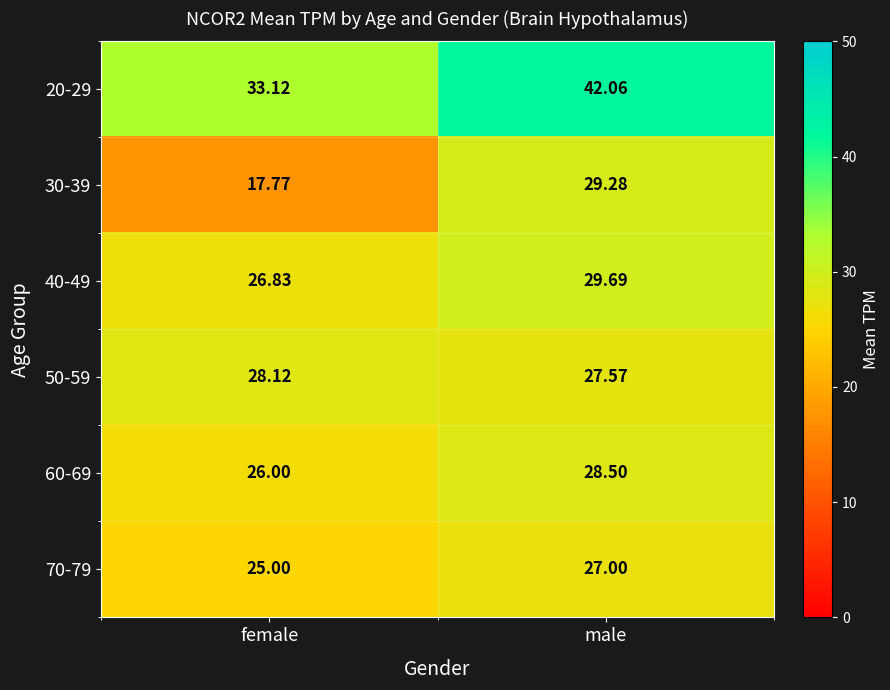

Which category has the lowest value across all series?

female